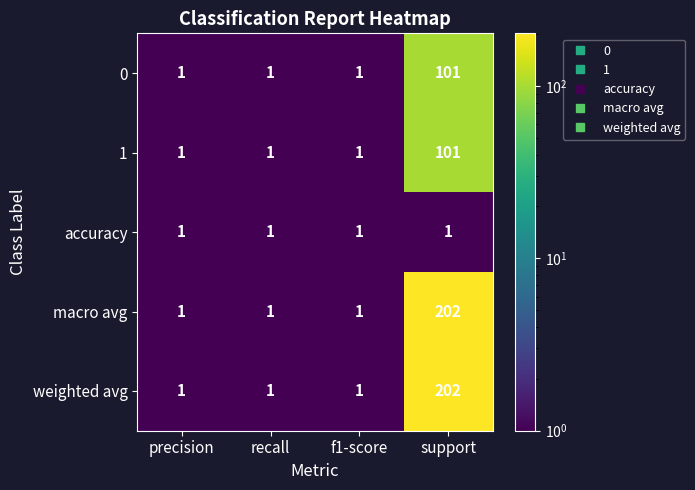

Reading right to left, transcribe all the data shown in this chart.

0: 101	1	1	1
1: 101	1	1	1
accuracy: 1	1	1	1
macro avg: 202	1	1	1
weighted avg: 202	1	1	1